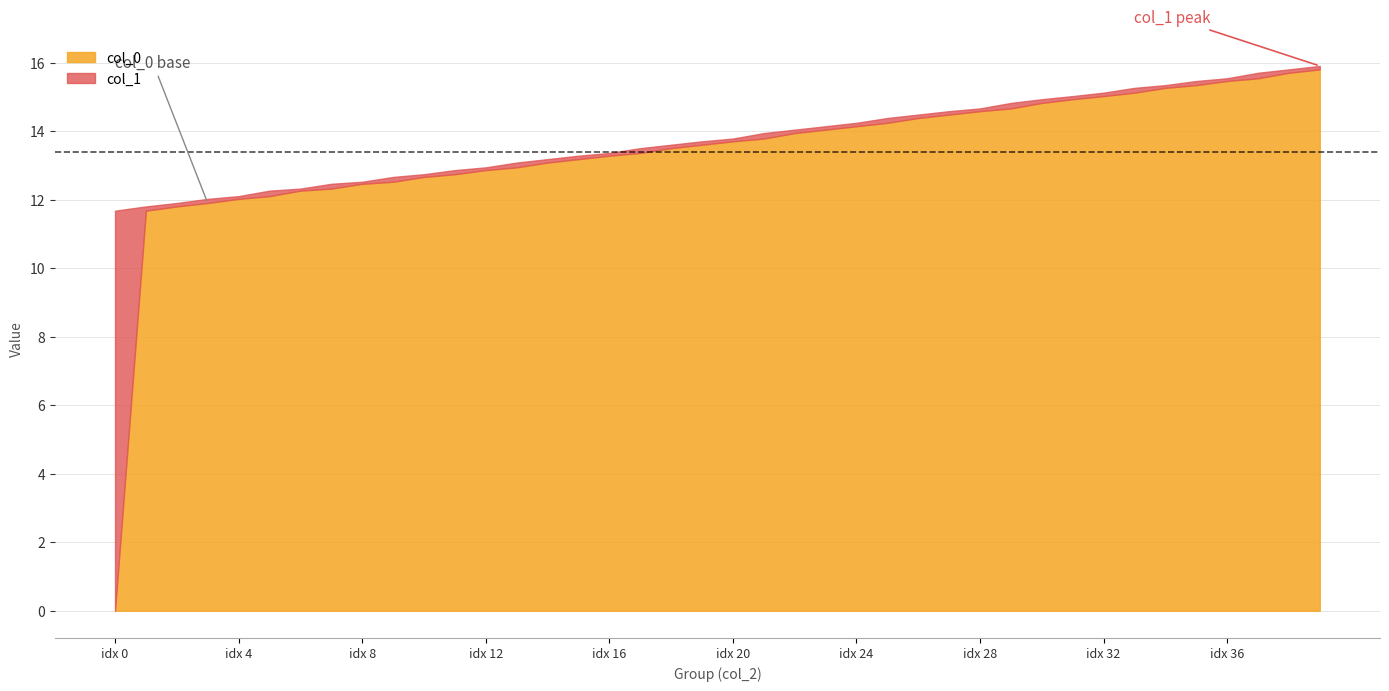

List the series in order of their overall mean, highest first.

col_1, col_0